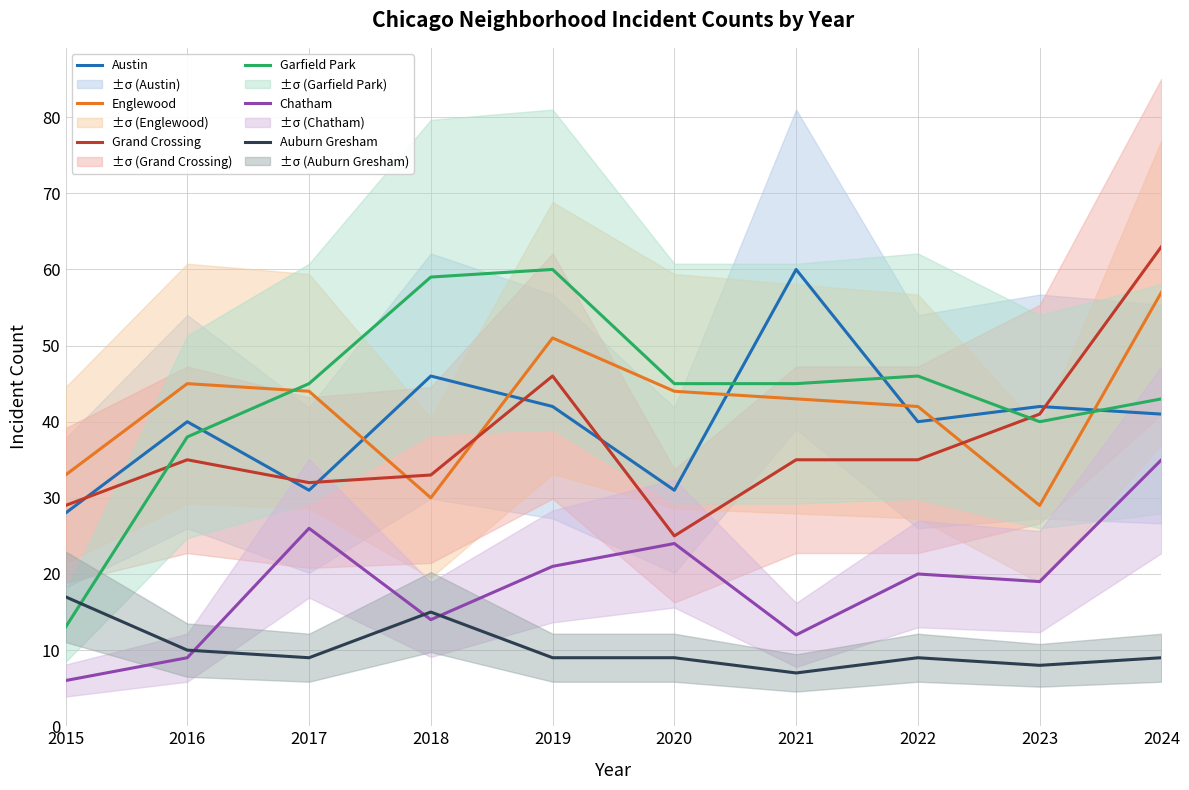

How many values in the Chatham series exceed 20?

4